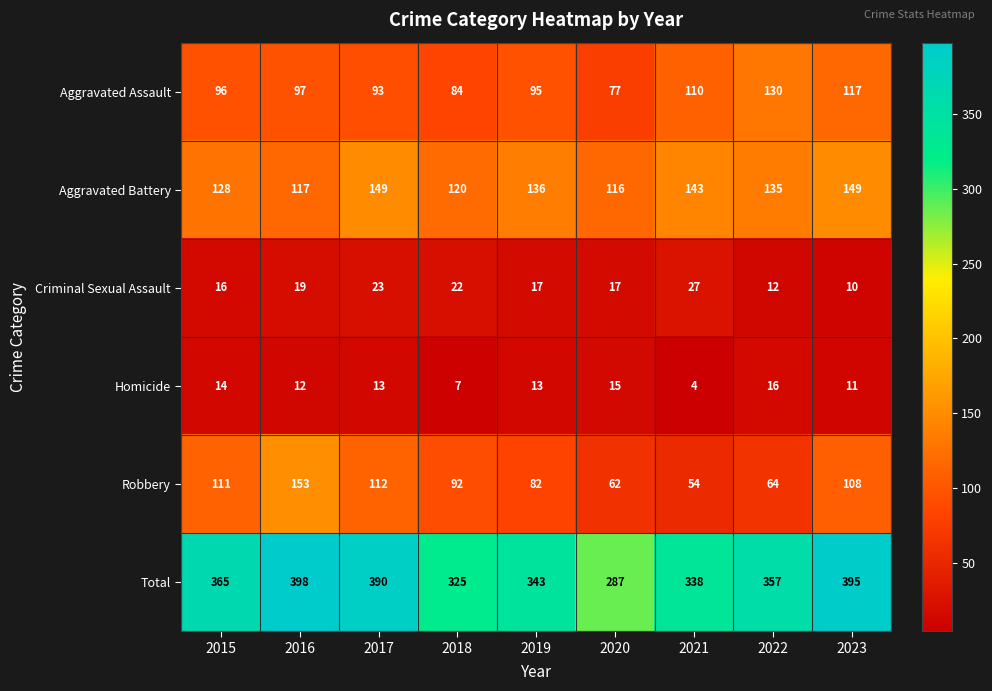

At how many categories does at least one series exceed 363?

4